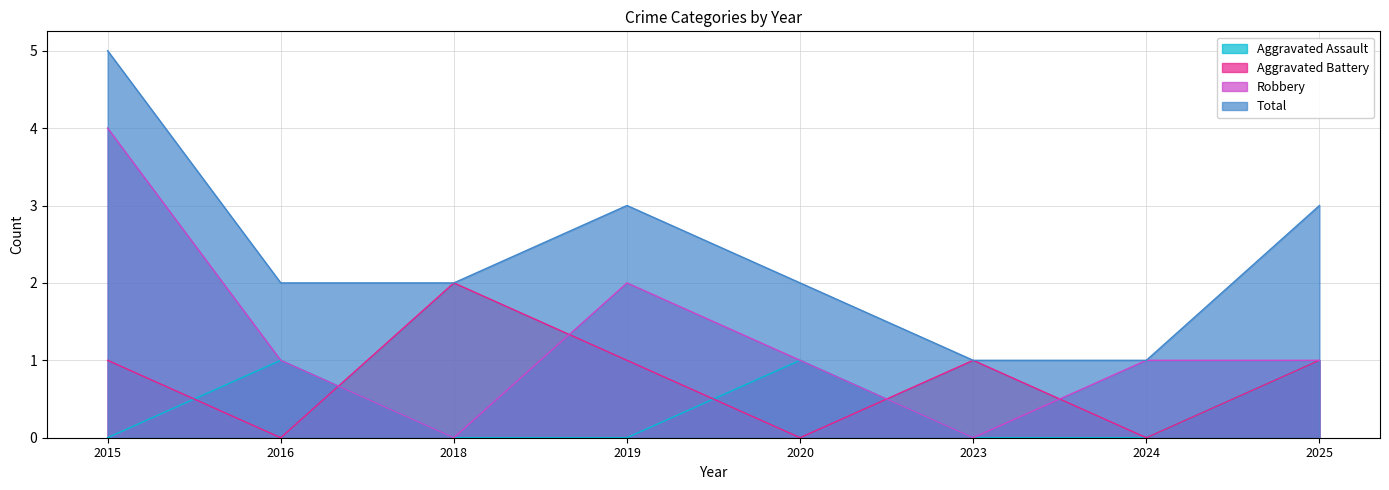

Where does the Robbery series first go above 1?

2015